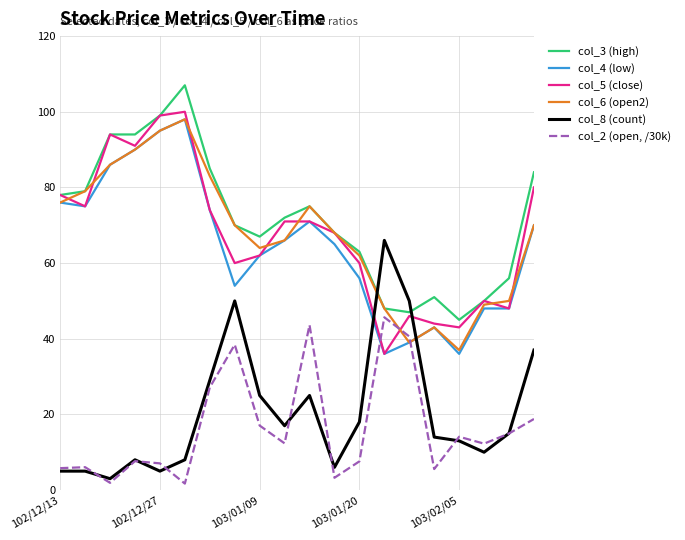

After their last crossing, which series has the higher values: col_6 (open2) or col_8 (count)?

col_6 (open2)